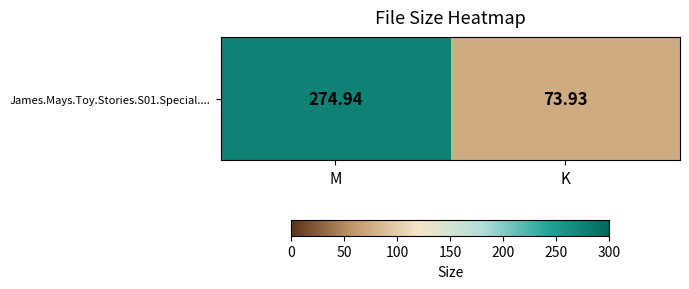

What is the change in value from M to K?

-201.0